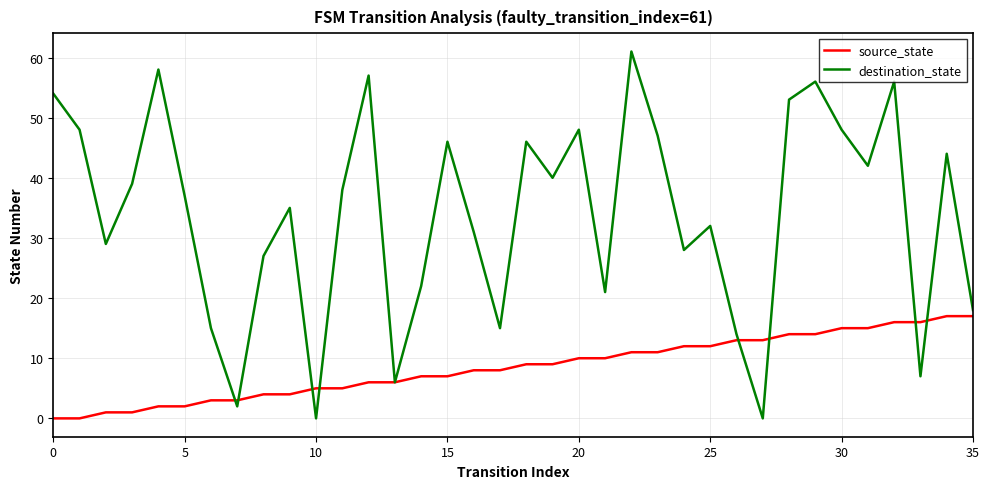

Which series has the widest spread of values?

destination_state